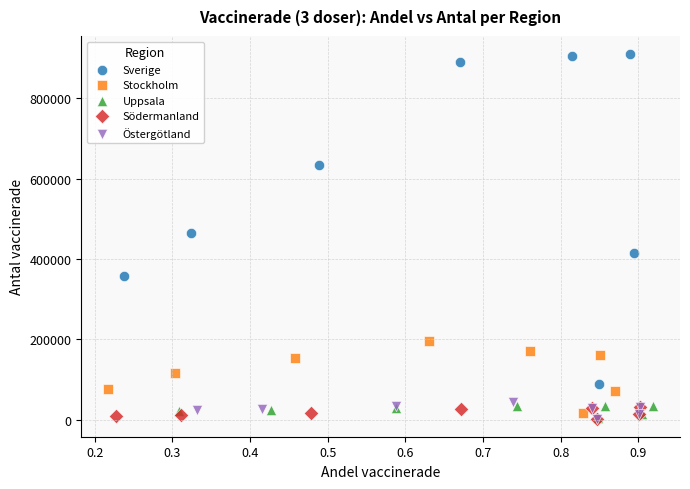

Which series contains the highest Y value?

Sverige